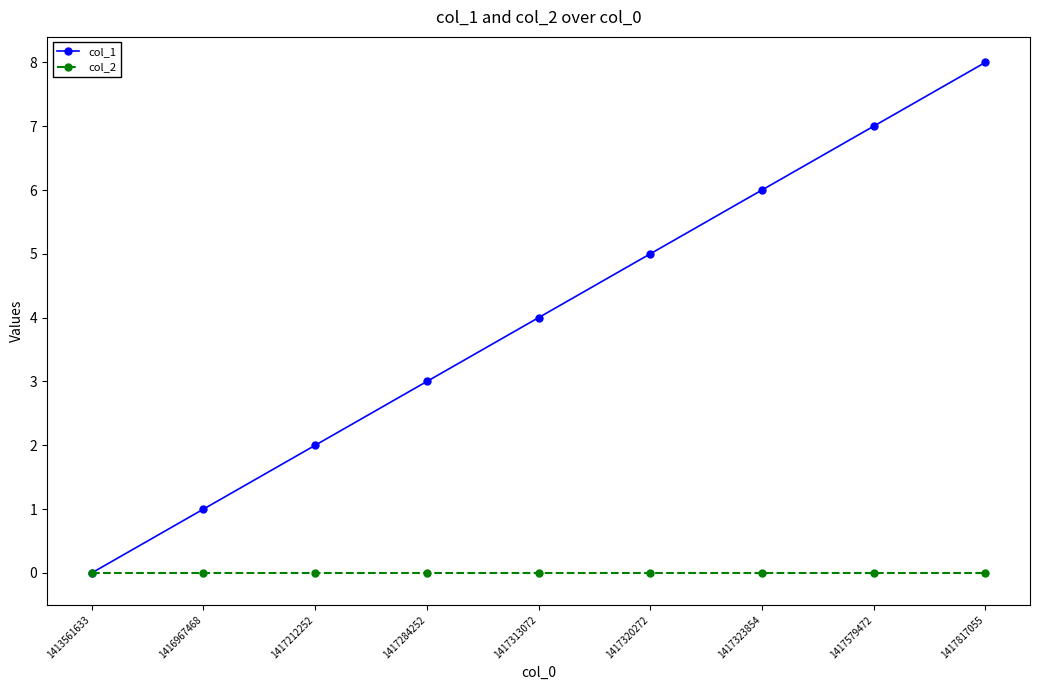

At which category is the sum across all series the highest?

1417817055